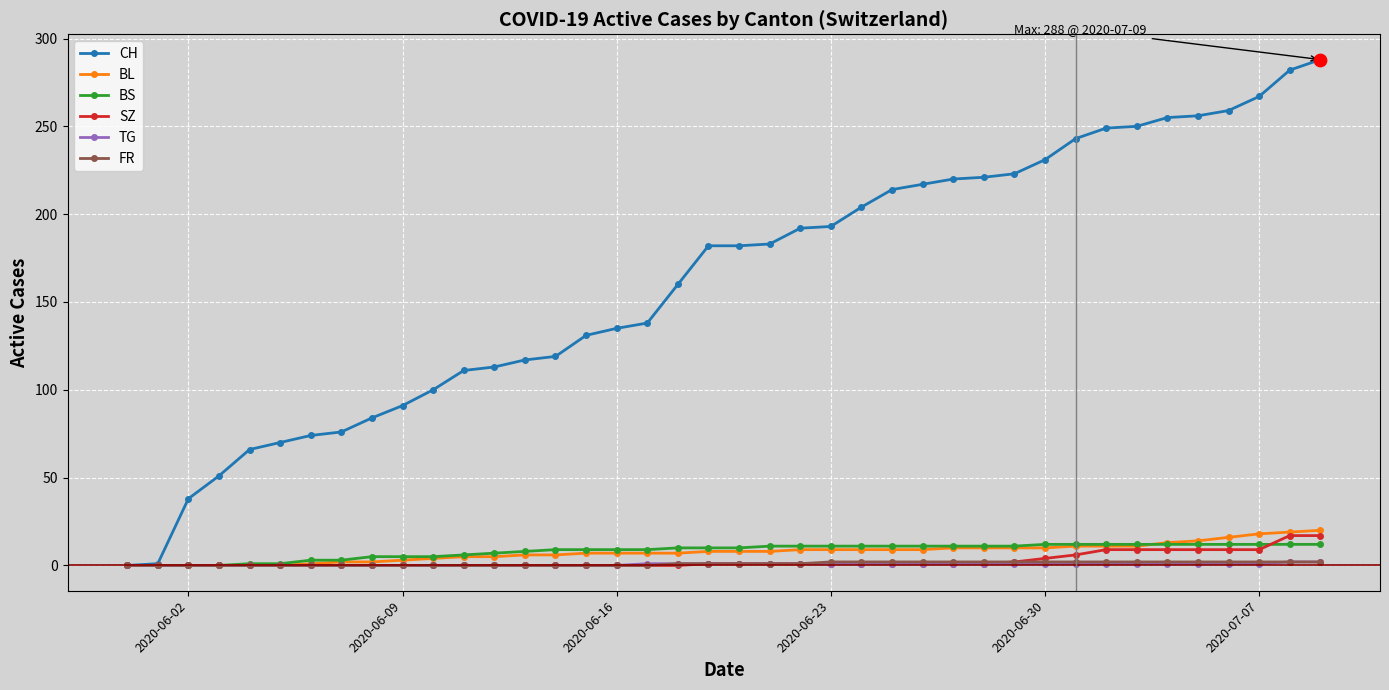

At how many categories does at least one series exceed 178?

21